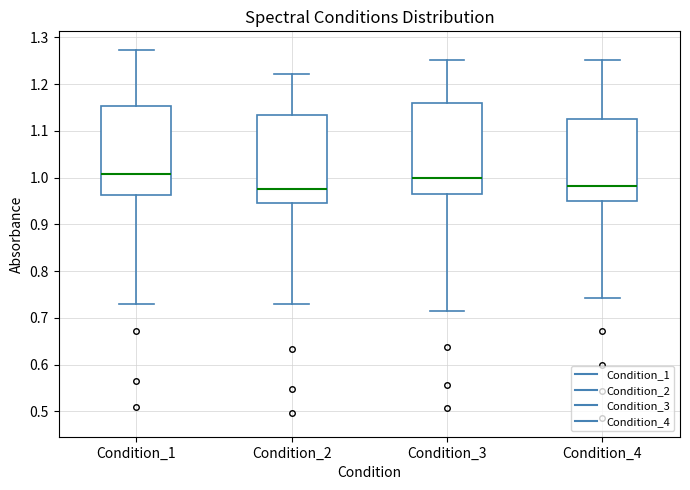

Where is the lower edge of the box for Condition_2 on the y-axis? The values are not printed on the chart, so give them approximately, as read against the axis.

0.95